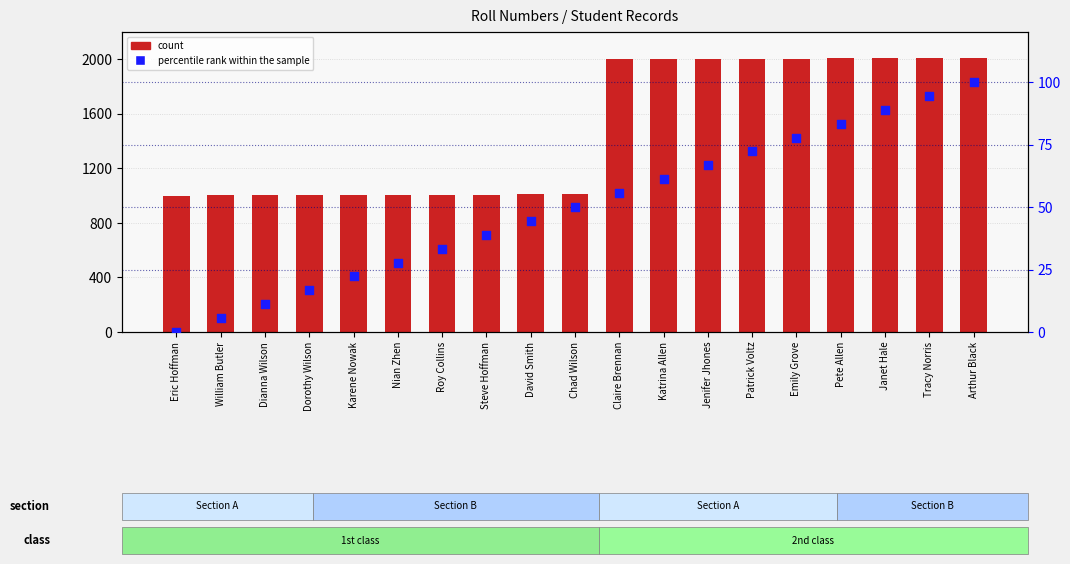

Which series has the largest total across all categories?

count